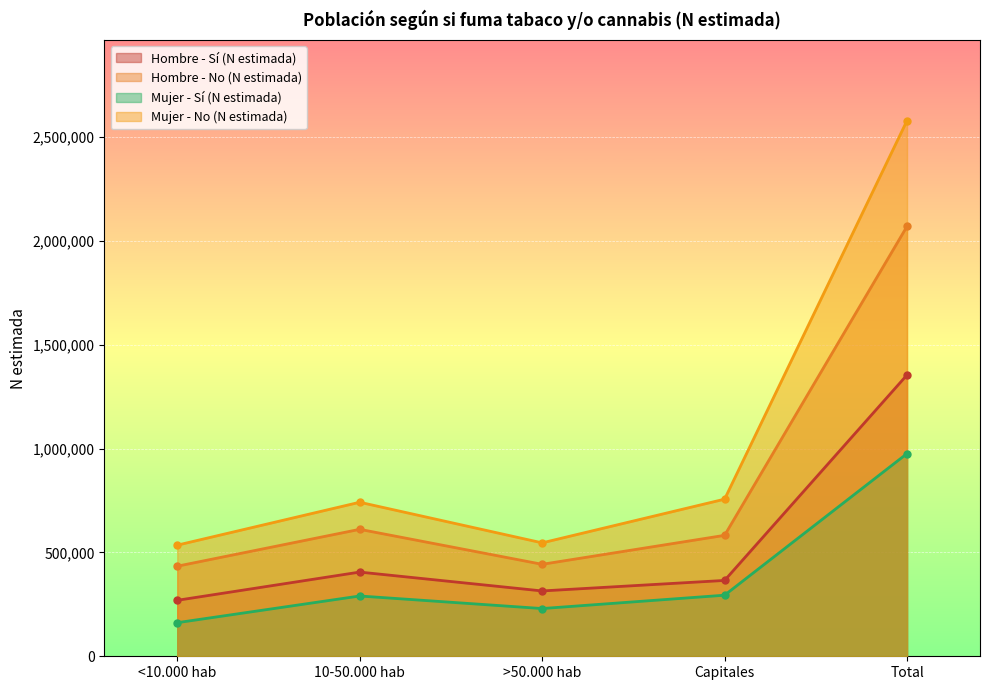

What is the difference between the highest and lowest values at Total?

1603787